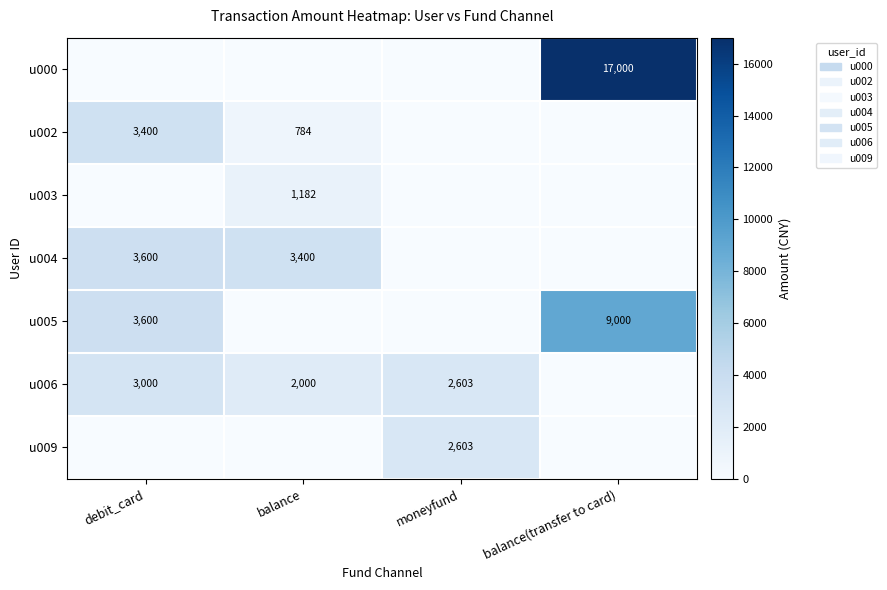

What is the total value across all series at balance?

7366.0